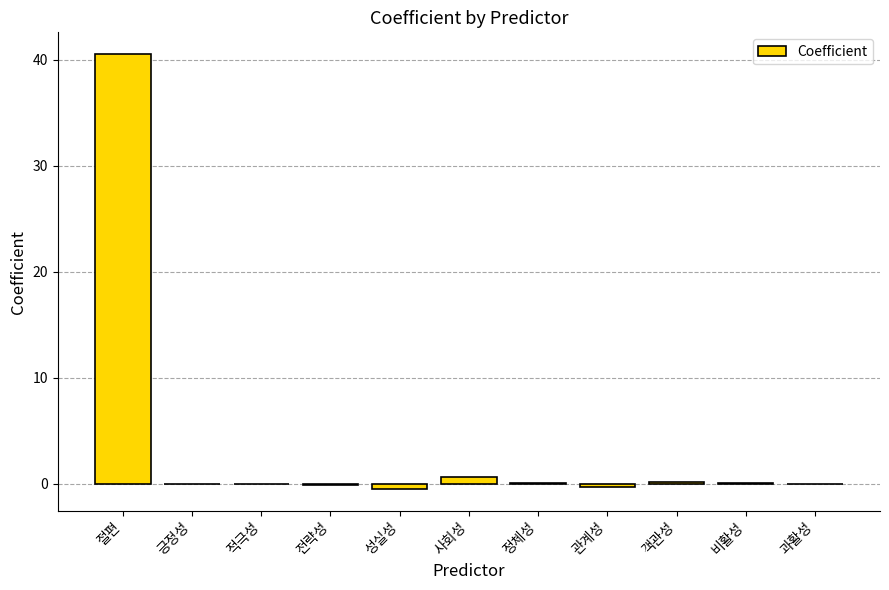

Which label corresponds to the largest value in the chart?

절편